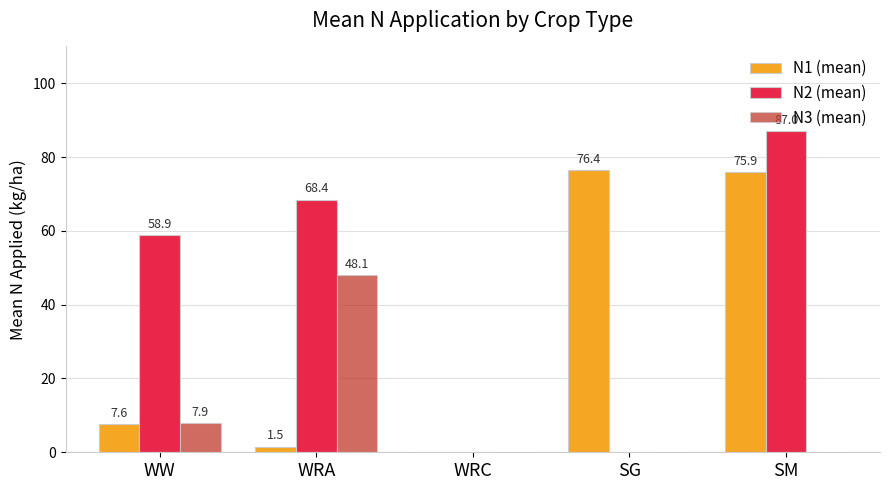

Between WRC and SM, which series saw the biggest shift?

N2 (mean)